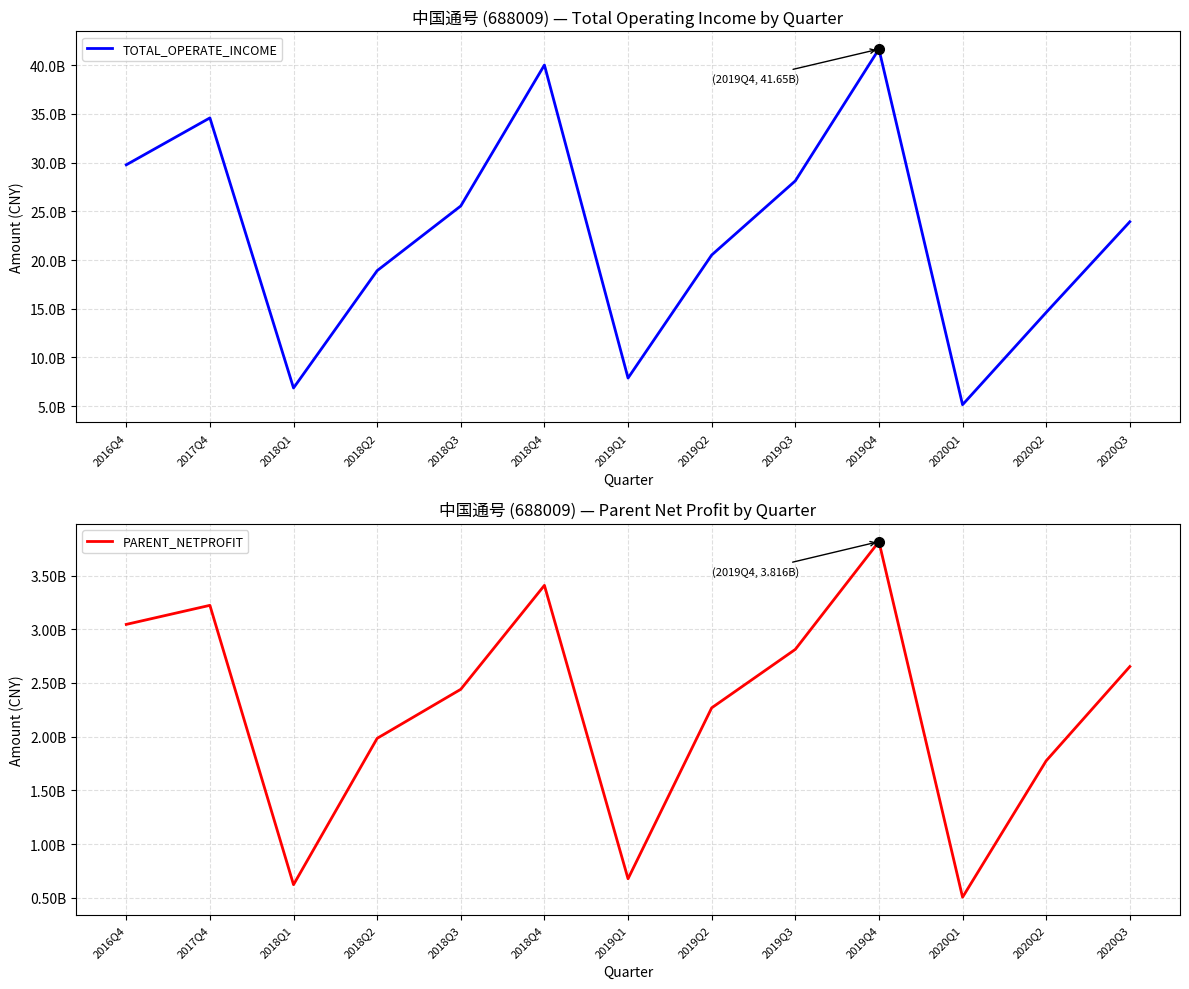

What is the sum of the PARENT_NETPROFIT values at 2019Q3 and 2018Q1?

3433704002.5